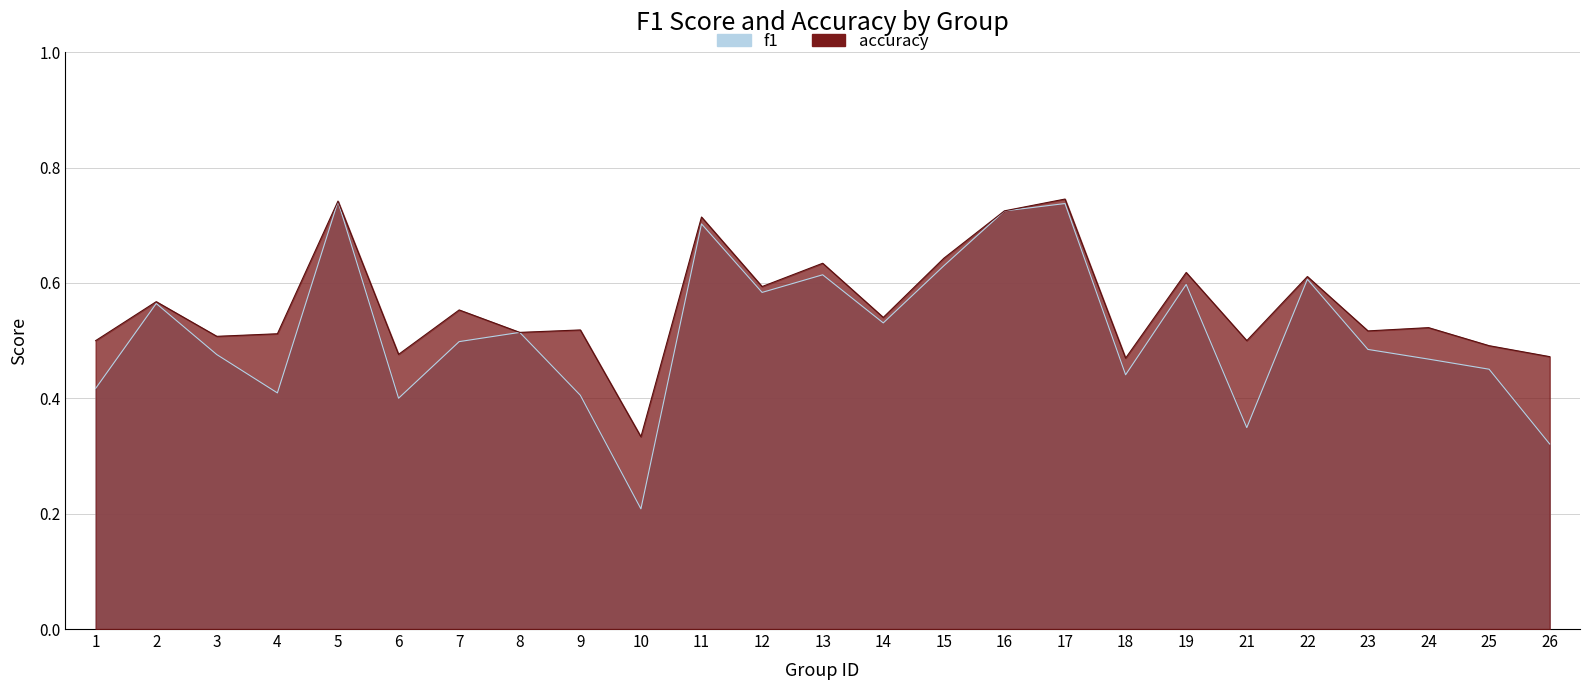

True or false: f1 and accuracy cross at least once.

False